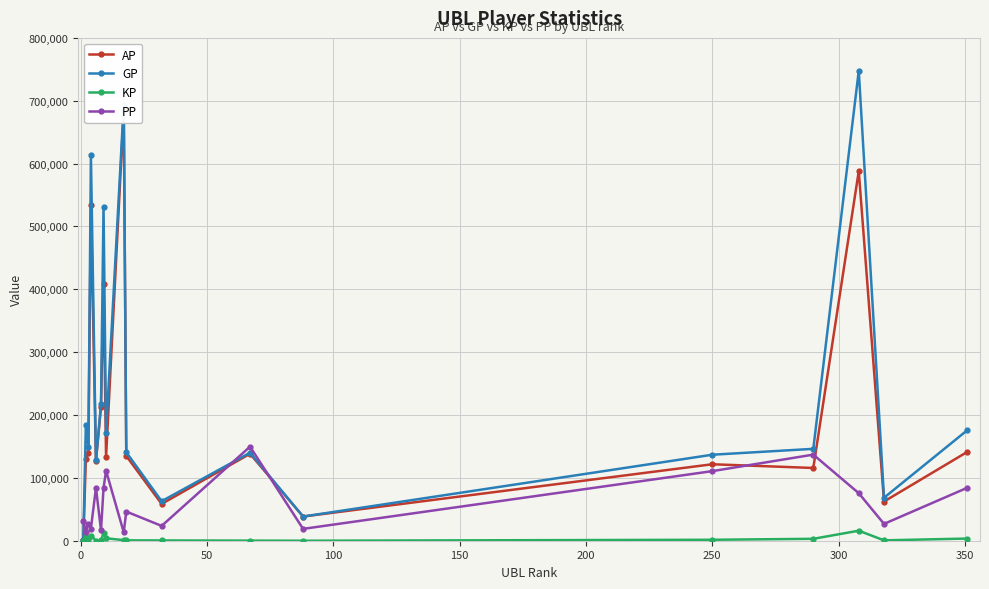

Rank the series by their maximum value, from highest to lowest.

GP, AP, PP, KP